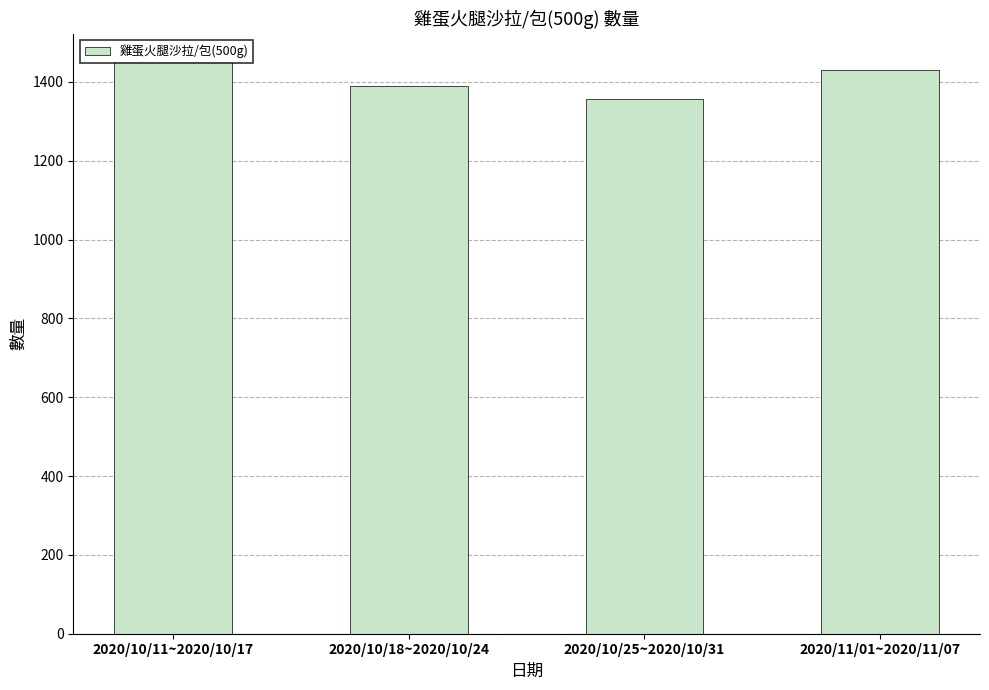

What is the average value?

1407